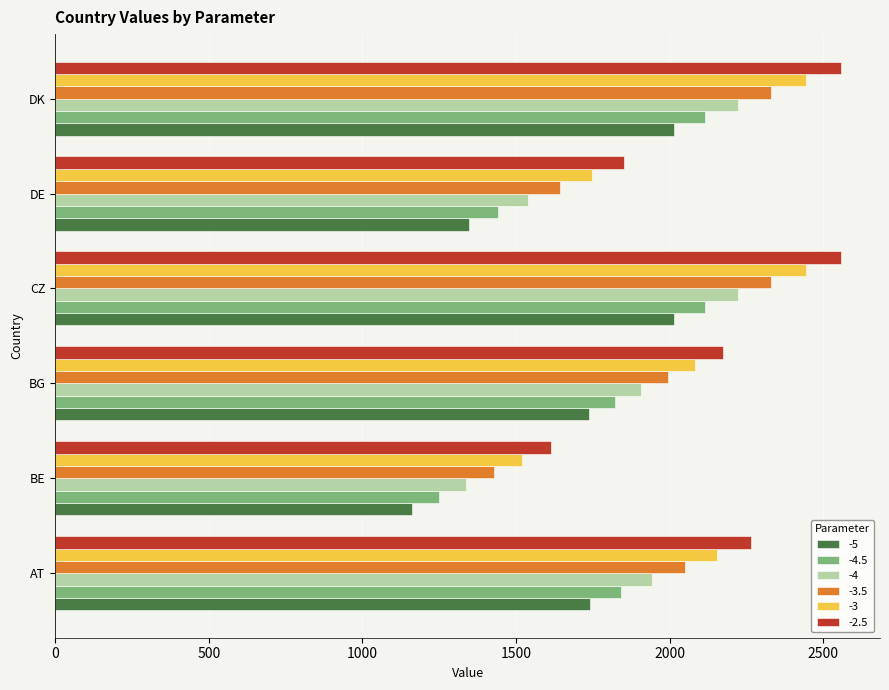

Rank the series at CZ from lowest to highest value.

-5, -4.5, -4, -3.5, -3, -2.5